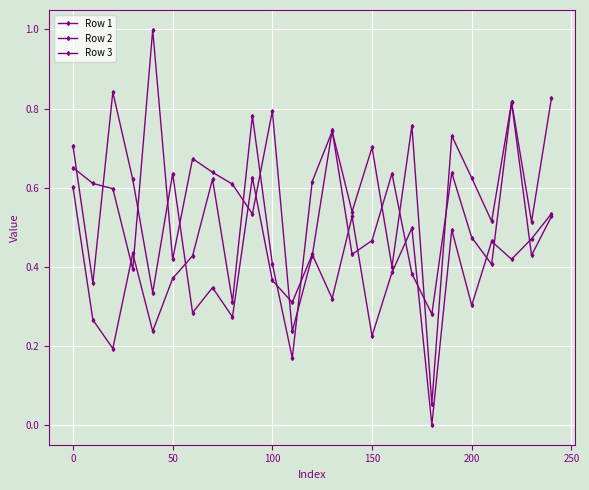

Reading right to left, extract all data points from this chart.

Row 1: 0.5	0.4	0.8	0.4	0.5	0.6	0.3	0.4	0.6	0.5	0.4	0.7	0.4	0.2	0.8	0.5	0.6	0.6	0.7	0.4	1.0	0.4	0.6	0.6	0.7
Row 2: 0.8	0.5	0.8	0.5	0.6	0.7	0.1	0.8	0.4	0.7	0.5	0.7	0.6	0.2	0.4	0.8	0.3	0.6	0.4	0.4	0.2	0.4	0.2	0.3	0.6
Row 3: 0.5	0.5	0.4	0.5	0.3	0.5	0.0	0.5	0.4	0.2	0.5	0.3	0.4	0.3	0.4	0.6	0.3	0.3	0.3	0.6	0.3	0.6	0.8	0.4	0.7